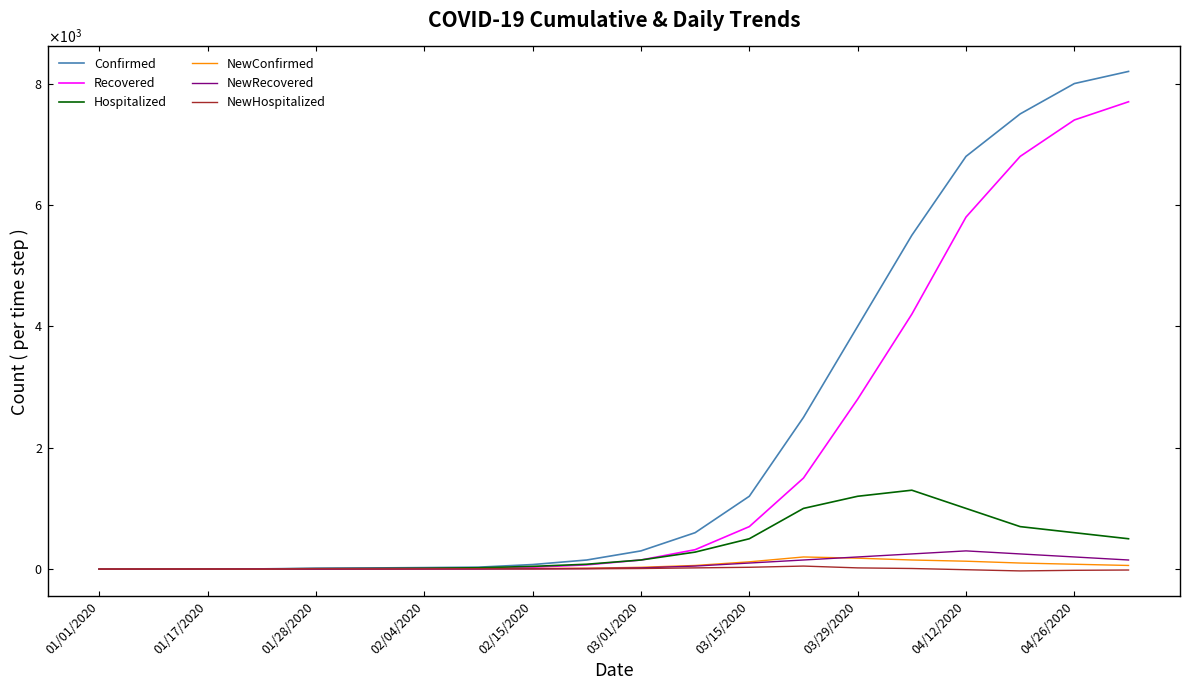

How many interior local valleys does the NewConfirmed series have?

1